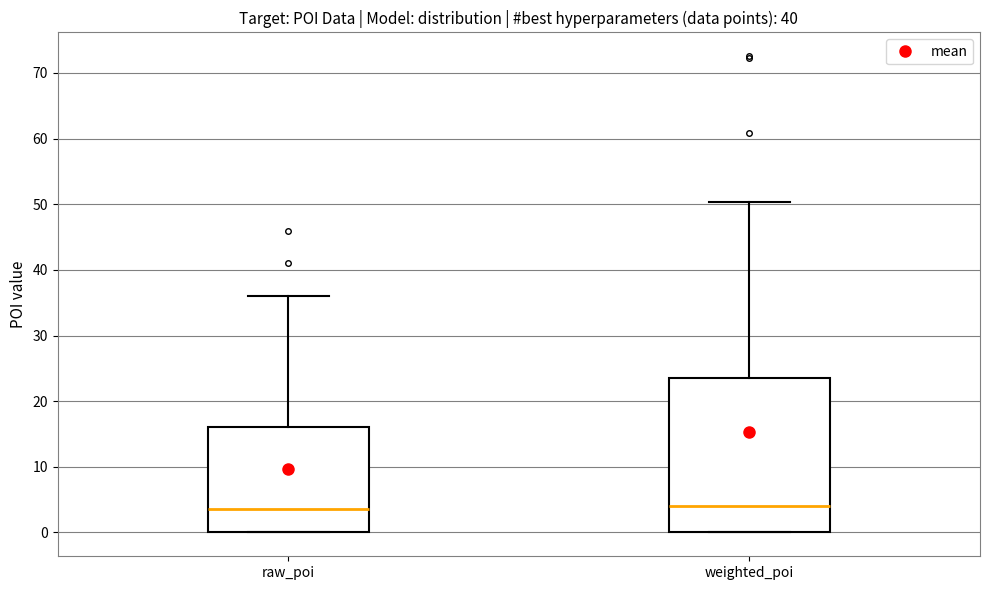

Reading left to right, transcribe this box plot: for each box, give where its median line is, the range the box spans, and where its two whiskers end, as read against the y-axis. The values are not printed on the chart, so give them approximately, as read against the axis.

raw_poi: median 4, box 0 to 16, whiskers 0 to 36
weighted_poi: median 4, box 0 to 24, whiskers 0 to 50